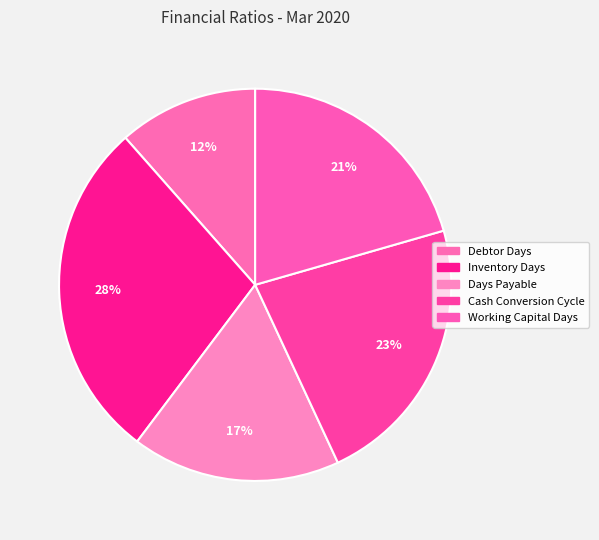

True or false: Days Payable accounts for 17% of the total.

True